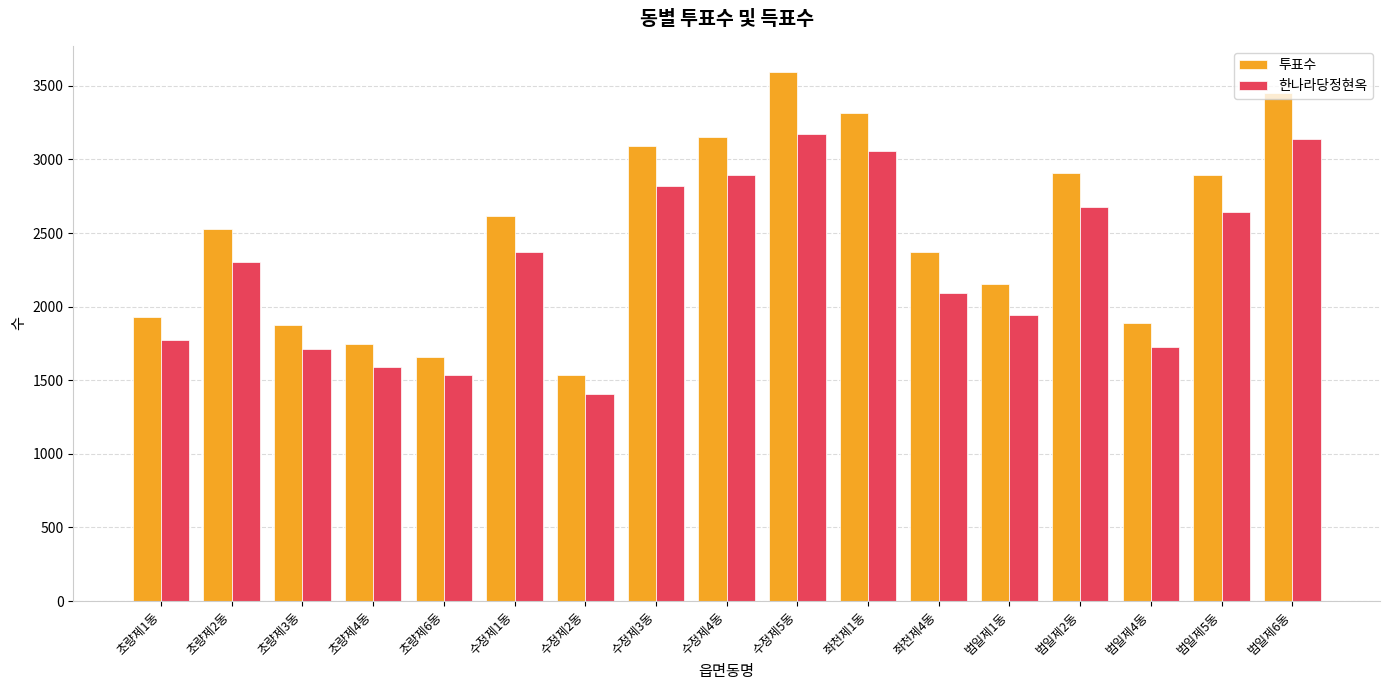

What is the difference between the highest and lowest values at 초량제6동?

123